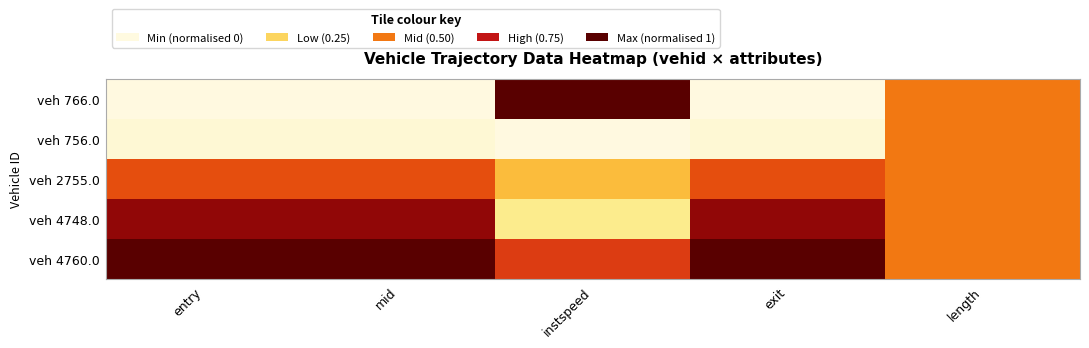

Reading left to right, extract all data points from this chart.

veh 766.0: entry=0.0	mid=0.0	instspeed=1.0	exit=0.0	length=0.5
veh 756.0: entry=0.0	mid=0.0	instspeed=0.0	exit=0.0	length=0.5
veh 2755.0: entry=0.6	mid=0.6	instspeed=0.3	exit=0.6	length=0.5
veh 4748.0: entry=0.9	mid=0.9	instspeed=0.2	exit=0.9	length=0.5
veh 4760.0: entry=1.0	mid=1.0	instspeed=0.6	exit=1.0	length=0.5